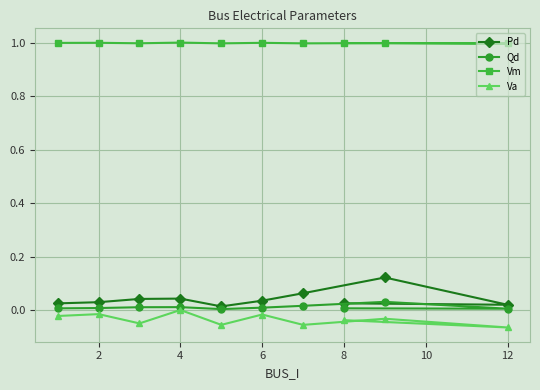

Count the number of data series in this chart.

4